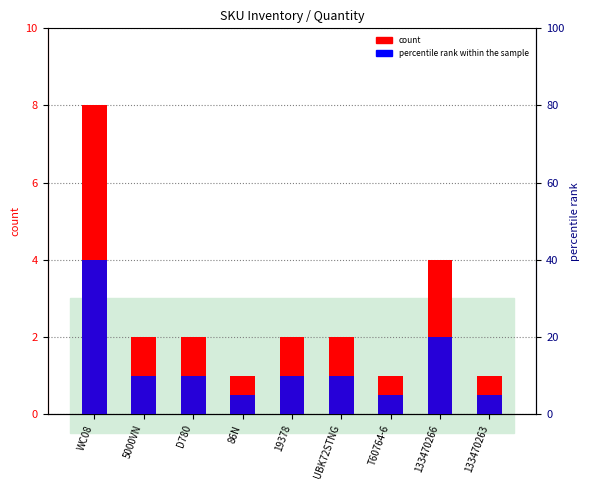

Reading left to right, what are all the values shown in this chart?

Quantity: 8	2	2	1	2	2	1	4	1
percentile rank within the sample: 40	10	10	5	10	10	5	20	5